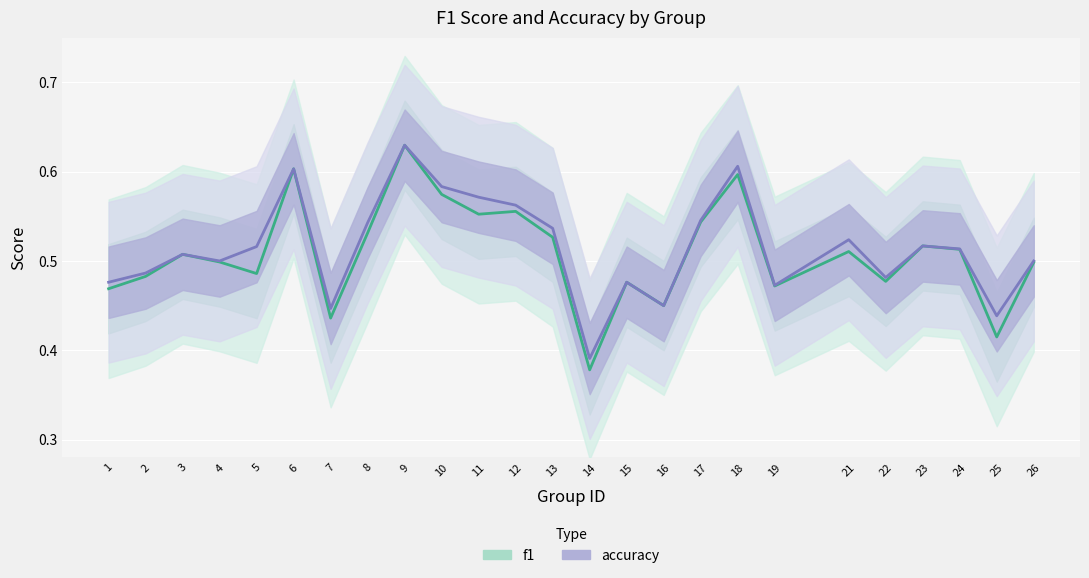

How many interior local peaks does the accuracy series have?

7